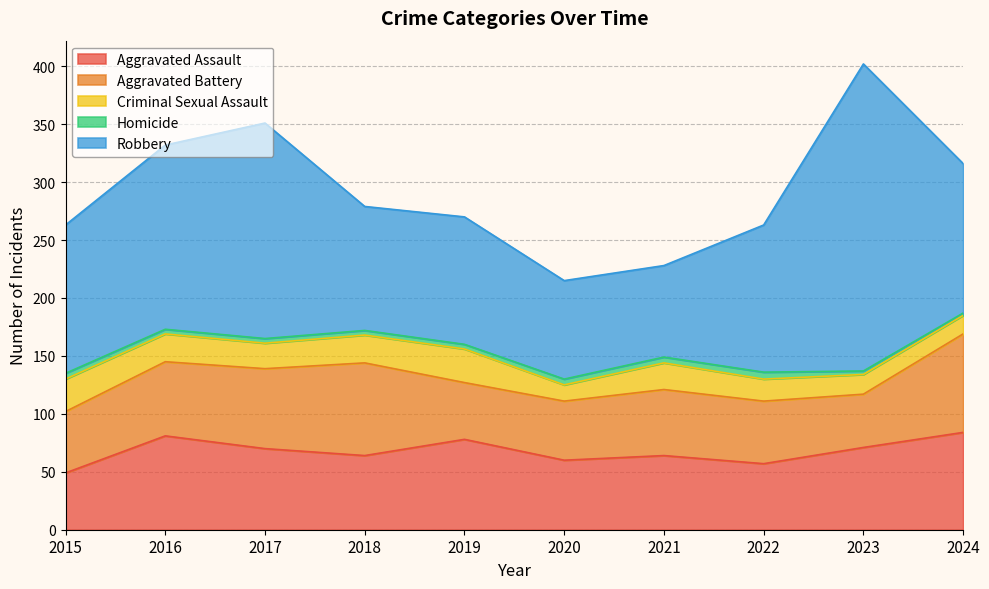

At which label does Aggravated Assault reach its minimum?

2015